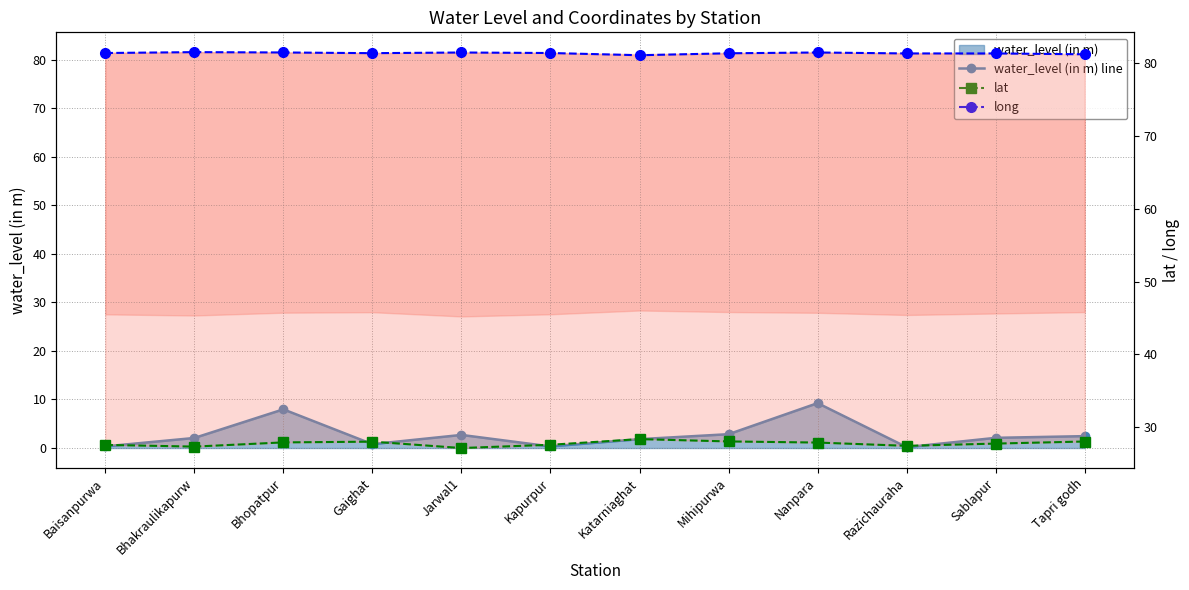

At Nanpara, list the series in order from smallest to largest.

water_level (in m) line, lat, long